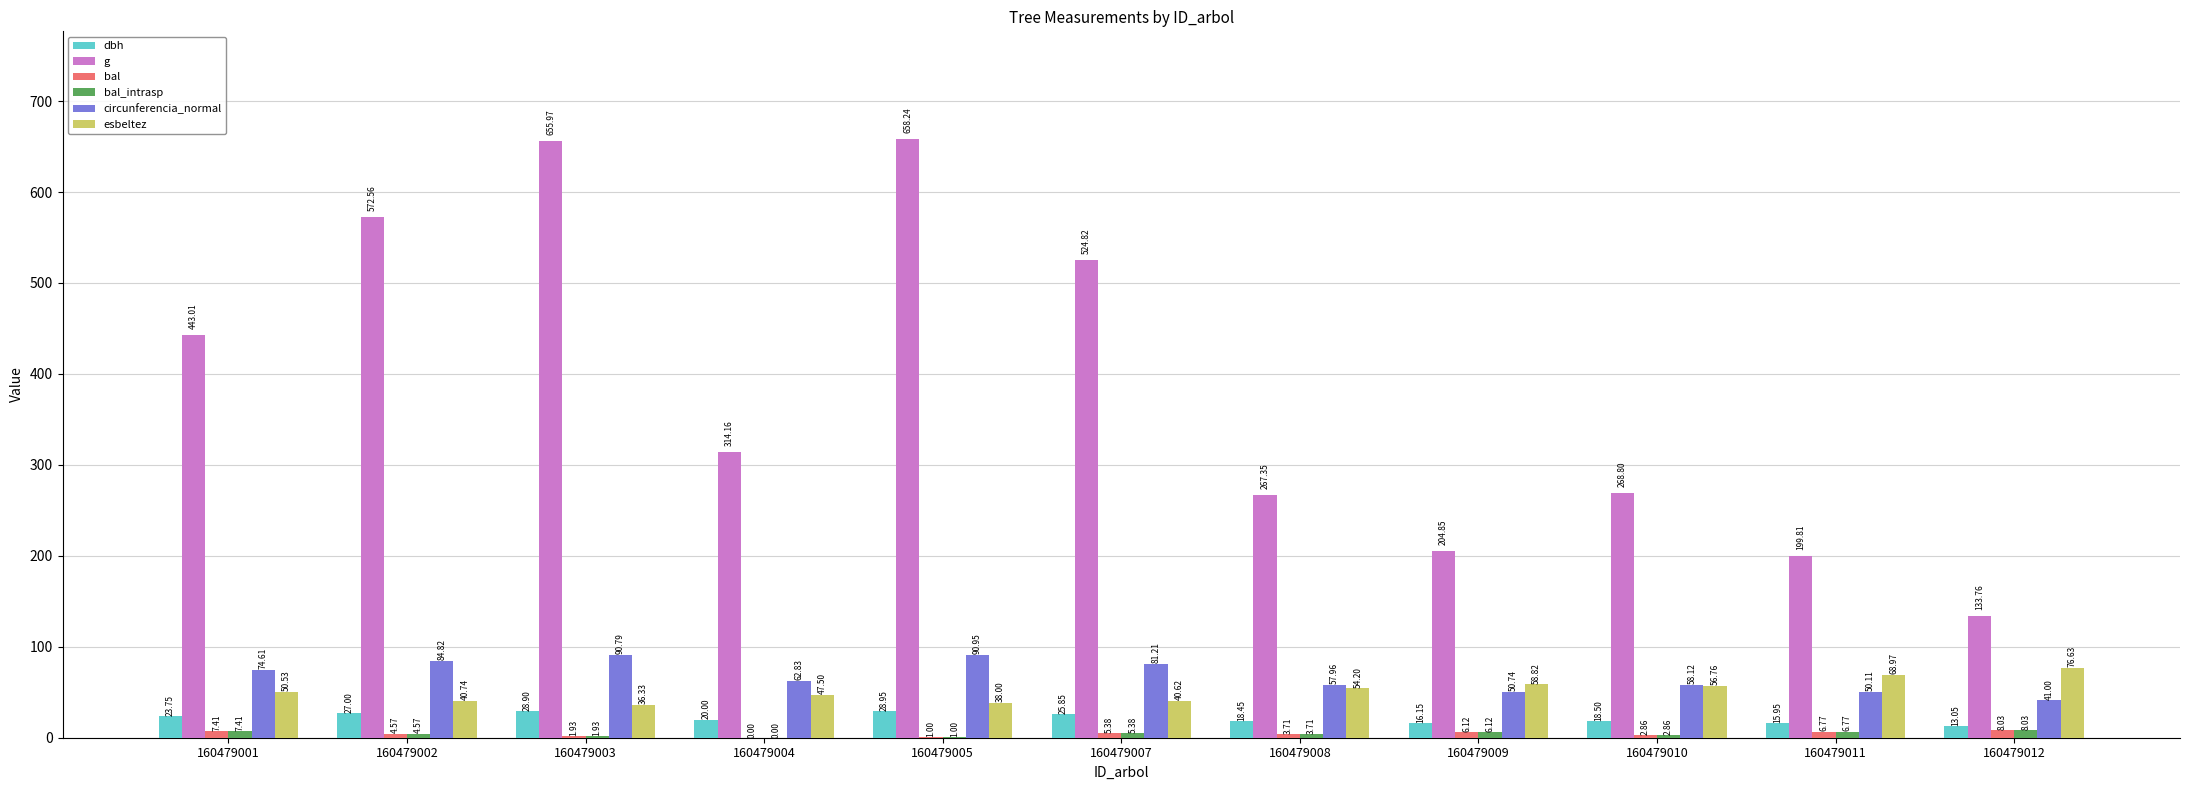

How many categories are shown in the chart?

11